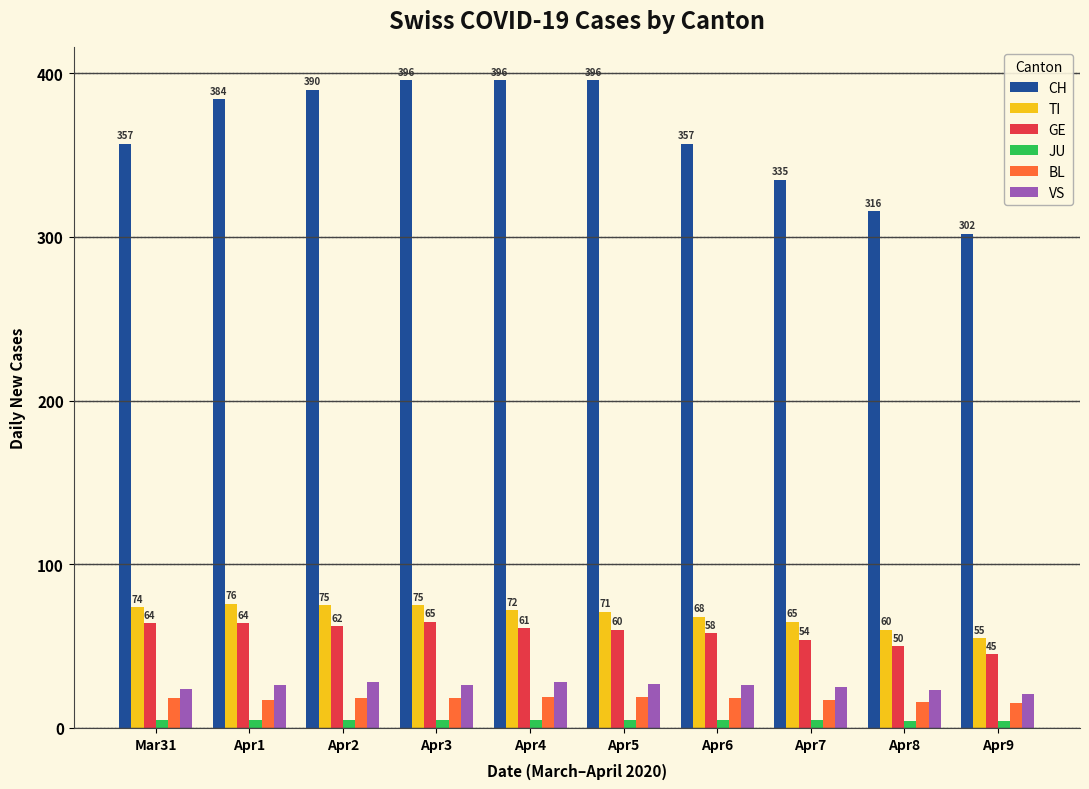

At which label is TI closest to 65?

Apr7